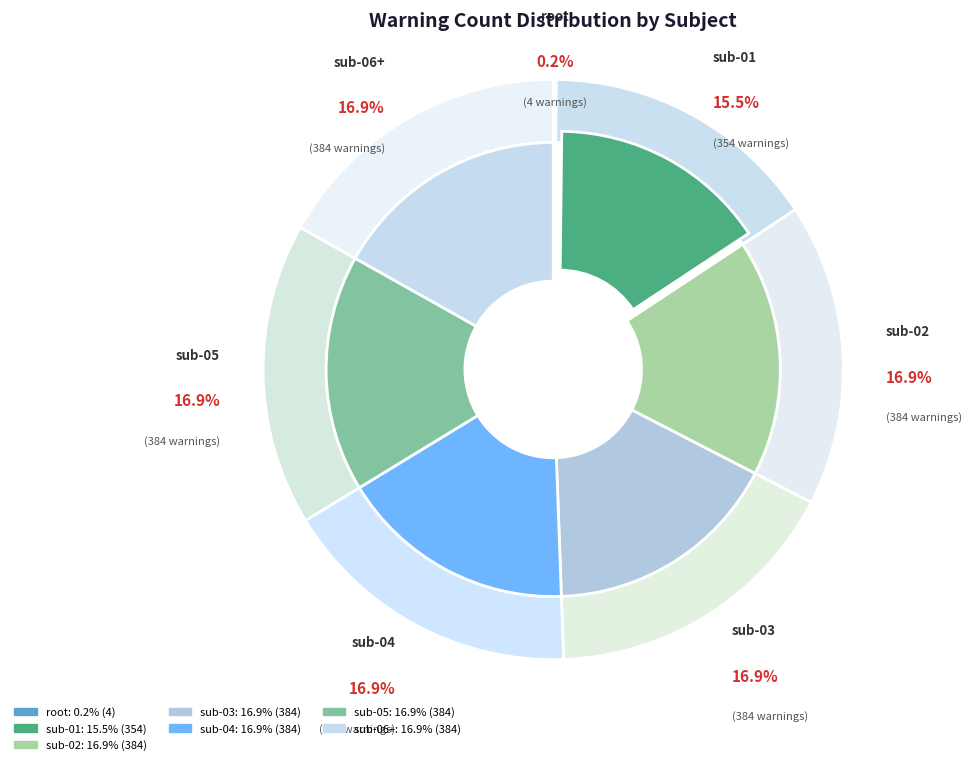

True or false: sub-03 (384) accounts for 17% of the total.

True